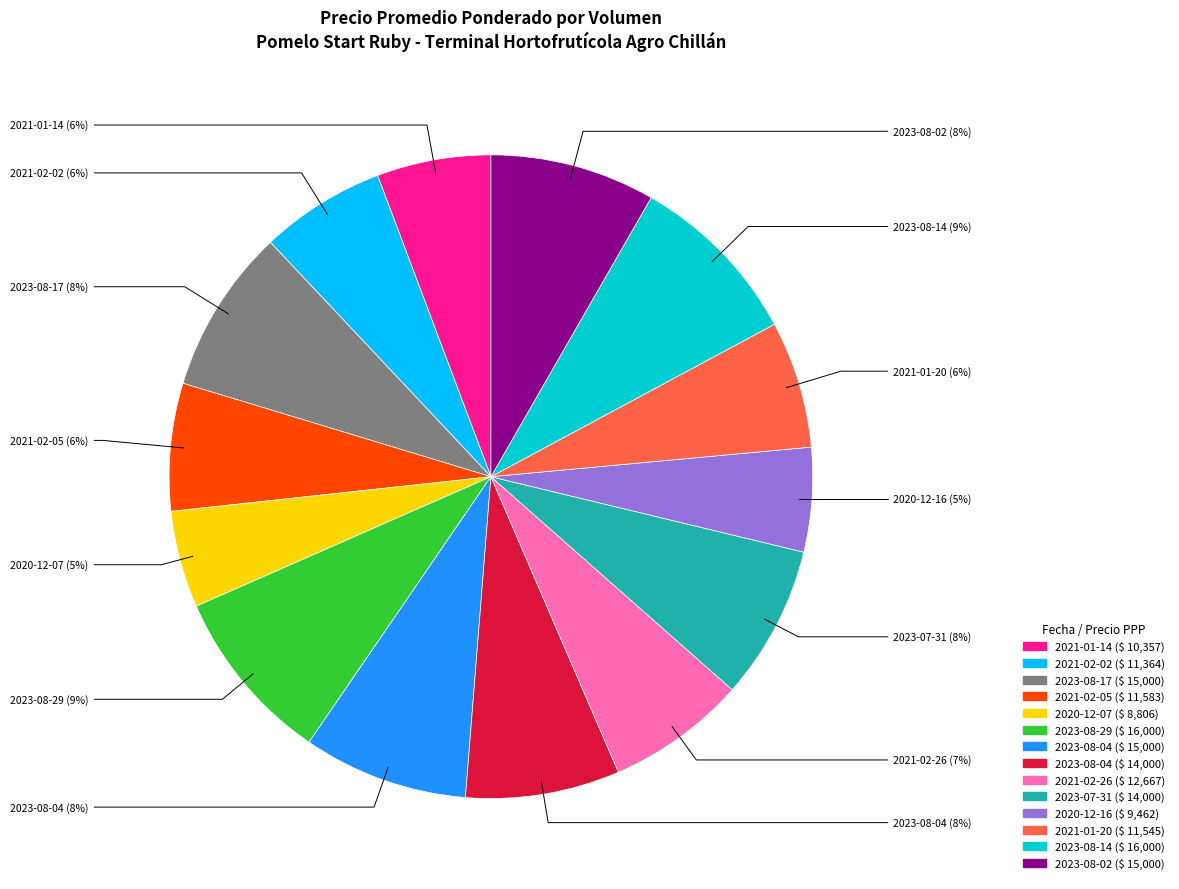

Does any single category account for the majority?

No